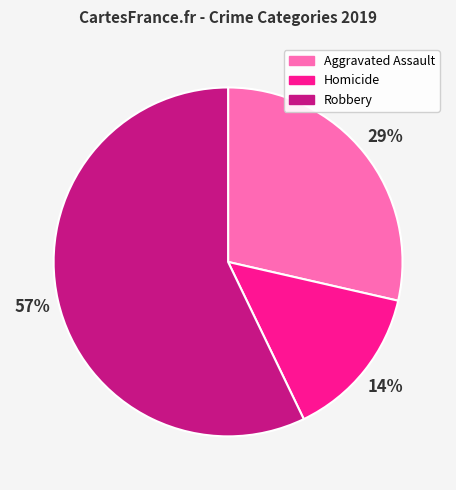

Rank the categories by value from lowest to highest.

Homicide, Aggravated Assault, Robbery